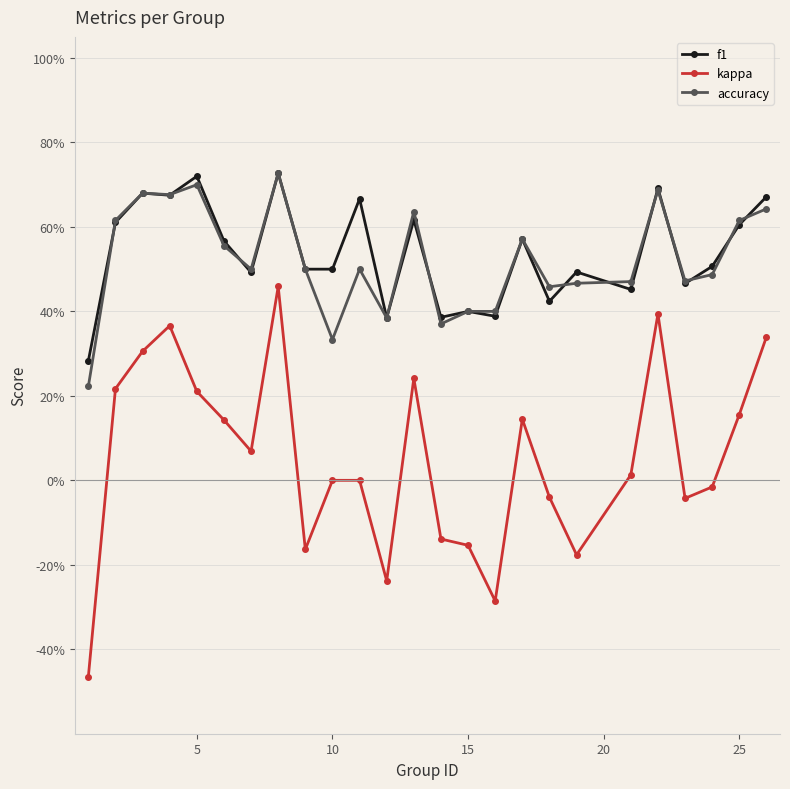

Does the chart display data point markers on the line(s)?

Yes